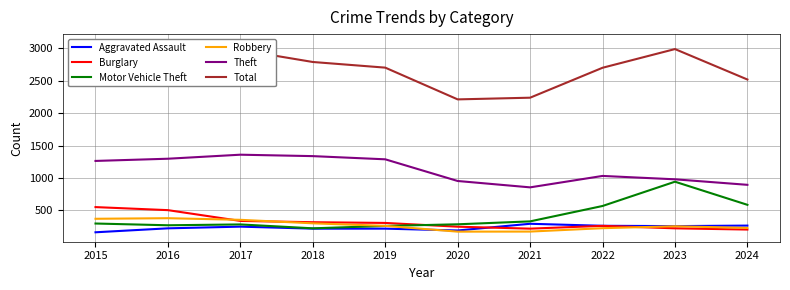

At how many categories does at least one series exceed 312?

10